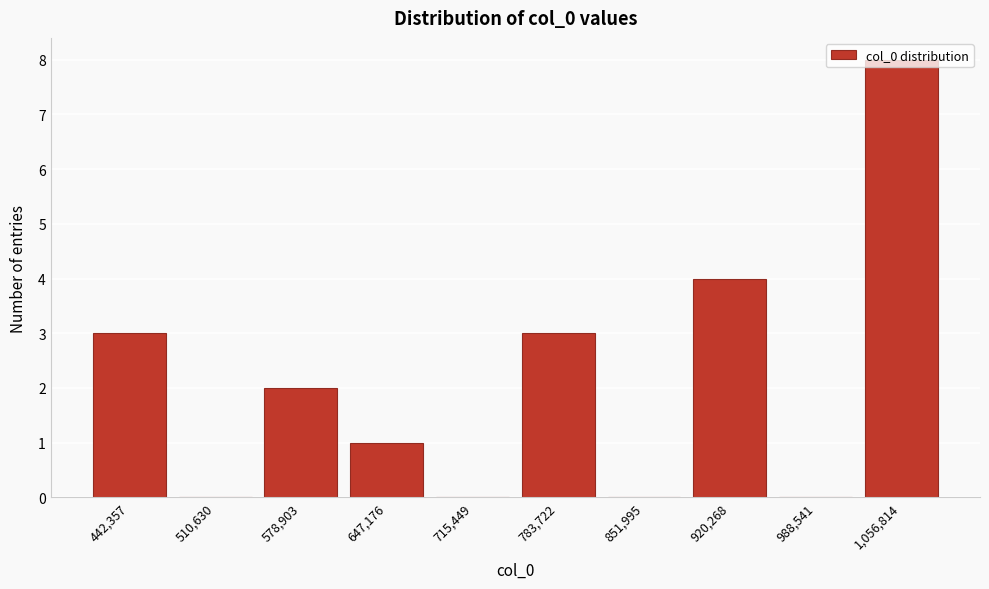

What is the sum of all values?

21